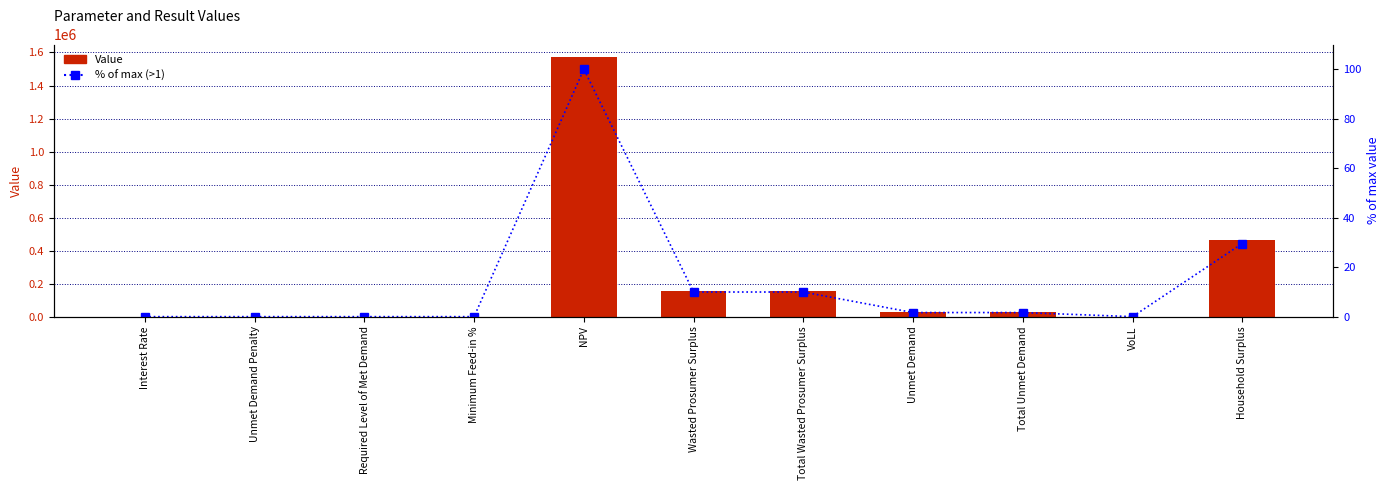

Reading left to right, transcribe all the data shown in this chart.

Value: 0.1	0.0	0.0	0.3	1569945.0	156317.8	156317.8	26039.9	26039.9	0.7	464186.4
% of max (>1): 0.0	0.0	0.0	0.0	100.0	10.0	10.0	1.7	1.7	0.0	29.6